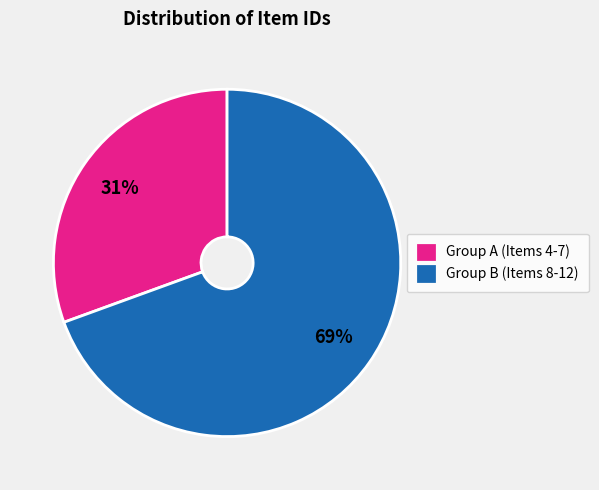

Is there any slice that represents more than half of the pie?

Yes